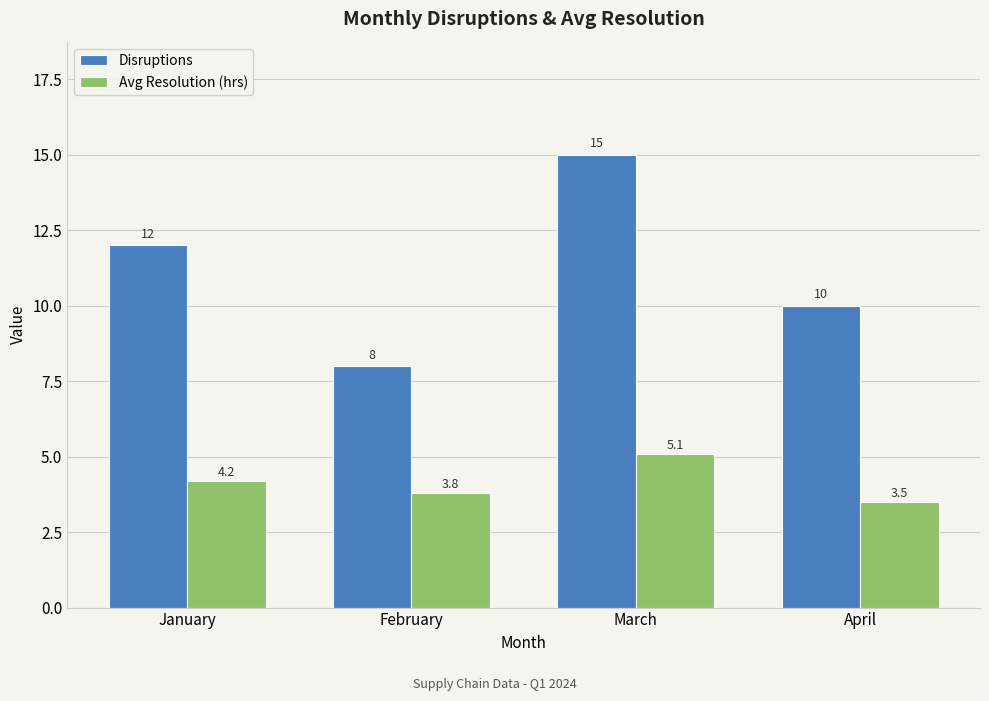

What is the difference between the second highest and second lowest values in the Disruptions series?

2.0